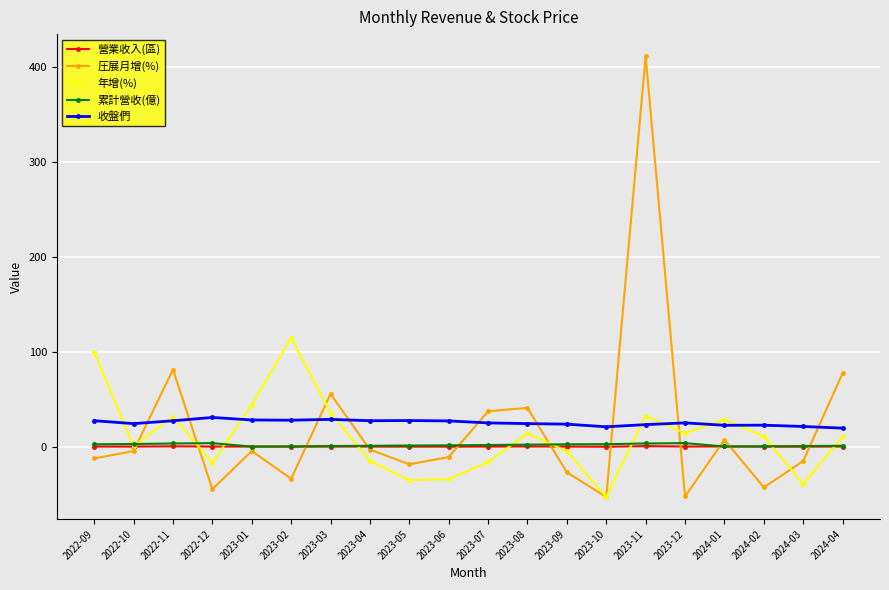

What is the difference between the highest and lowest values at 2022-10?

29.0